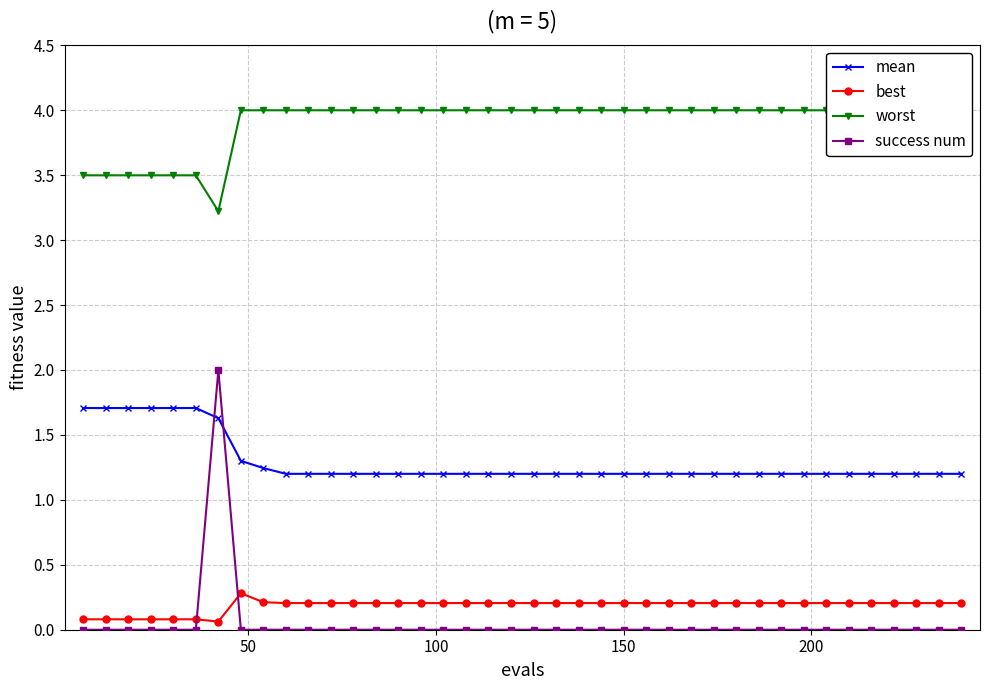

Does the chart have visible grid lines?

Yes